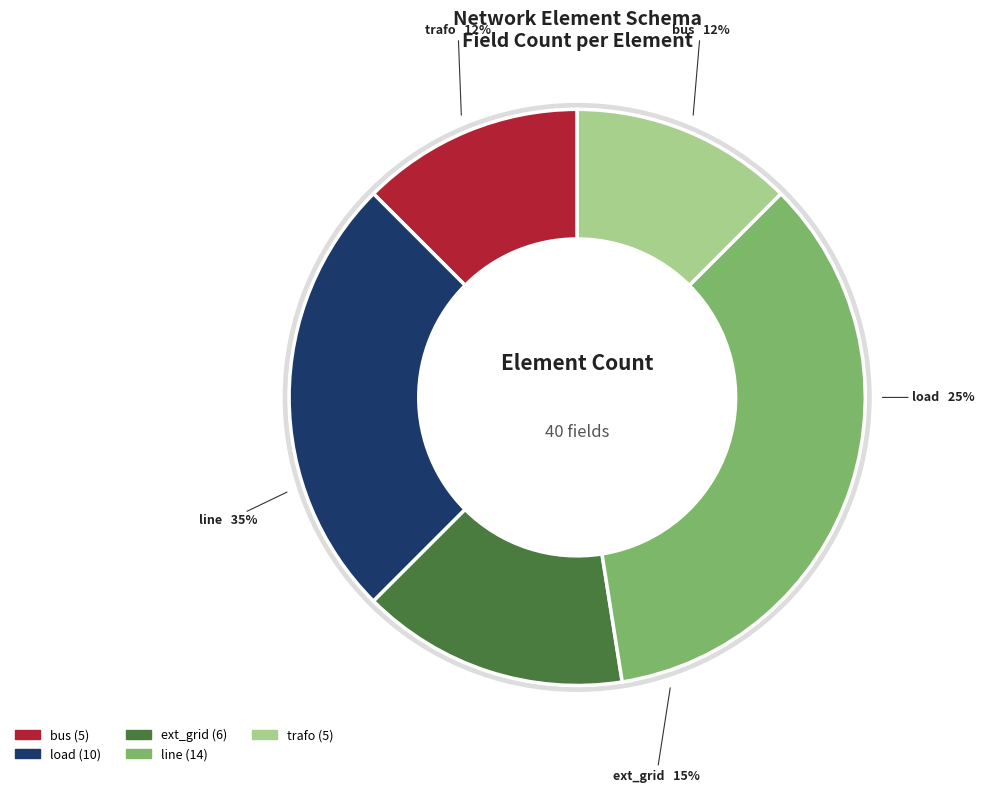

True or false: load accounts for 30% of the total.

False